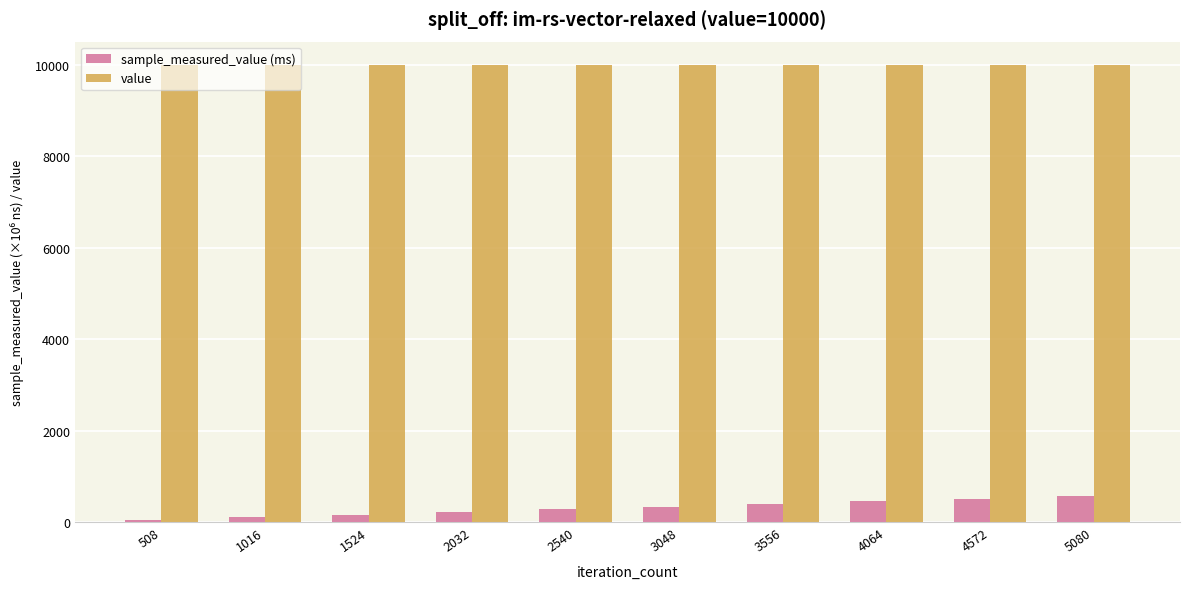

The value series shows 10000.0 at 508. True or false?

True